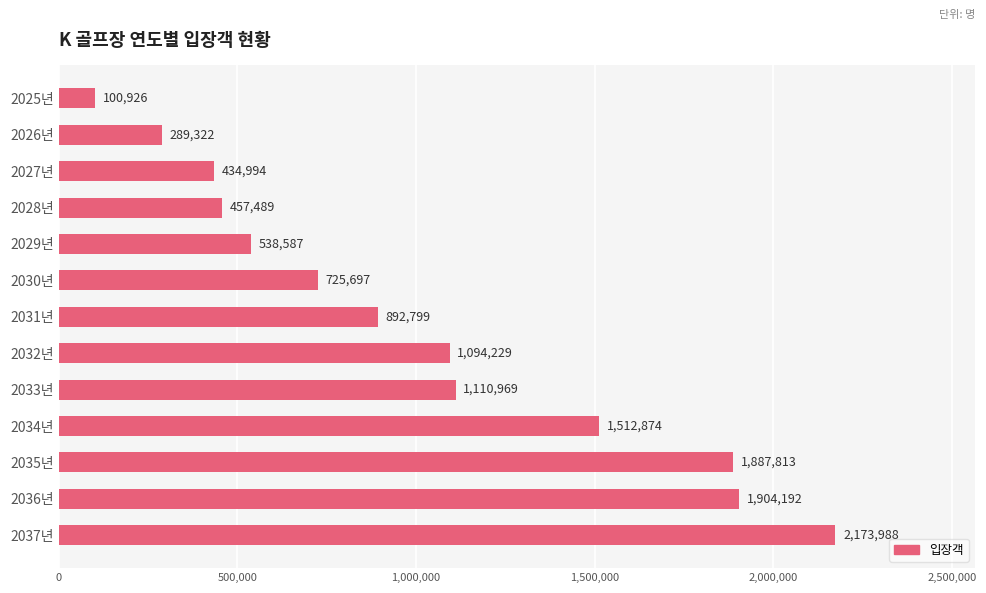

At which category does the chart reach its peak across all series?

2037년